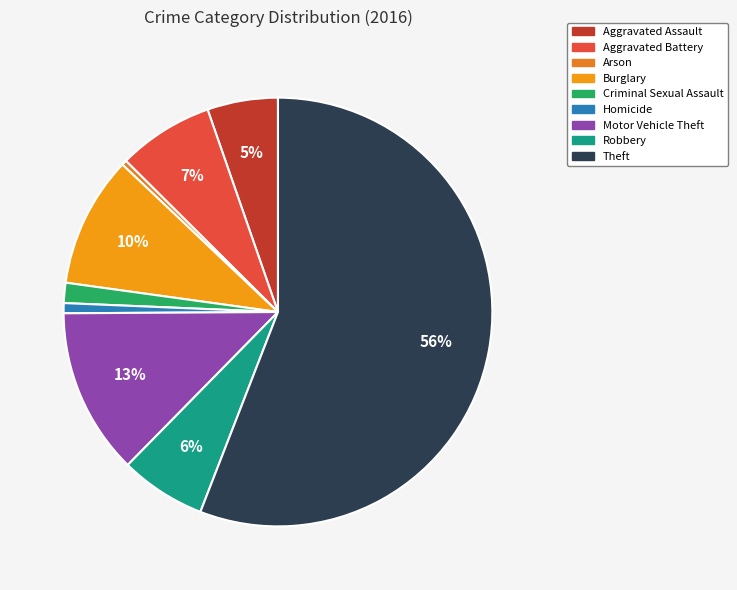

Which slice is the smallest?

Arson